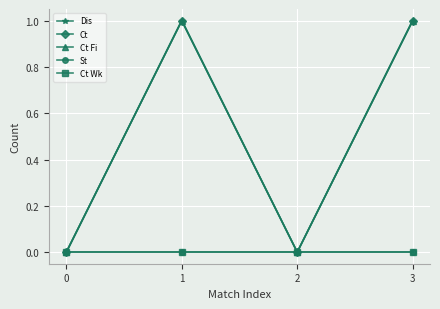

In Dis, how many points are lower than both neighbors (excluding endpoints)?

1